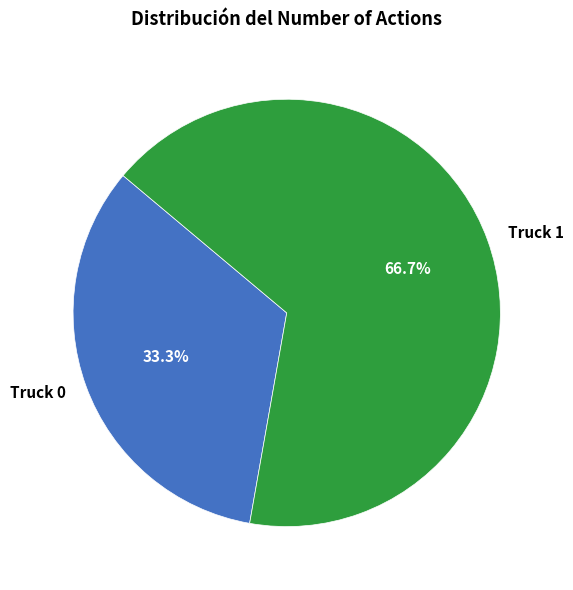

Does any single category account for the majority?

Yes